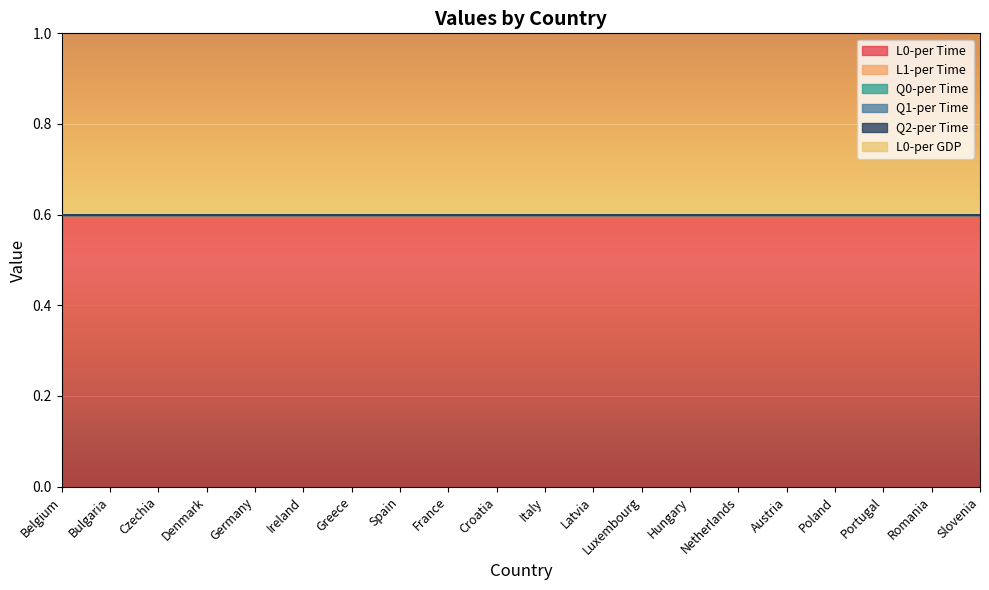

What is the total value across all series at Germany?

1.2